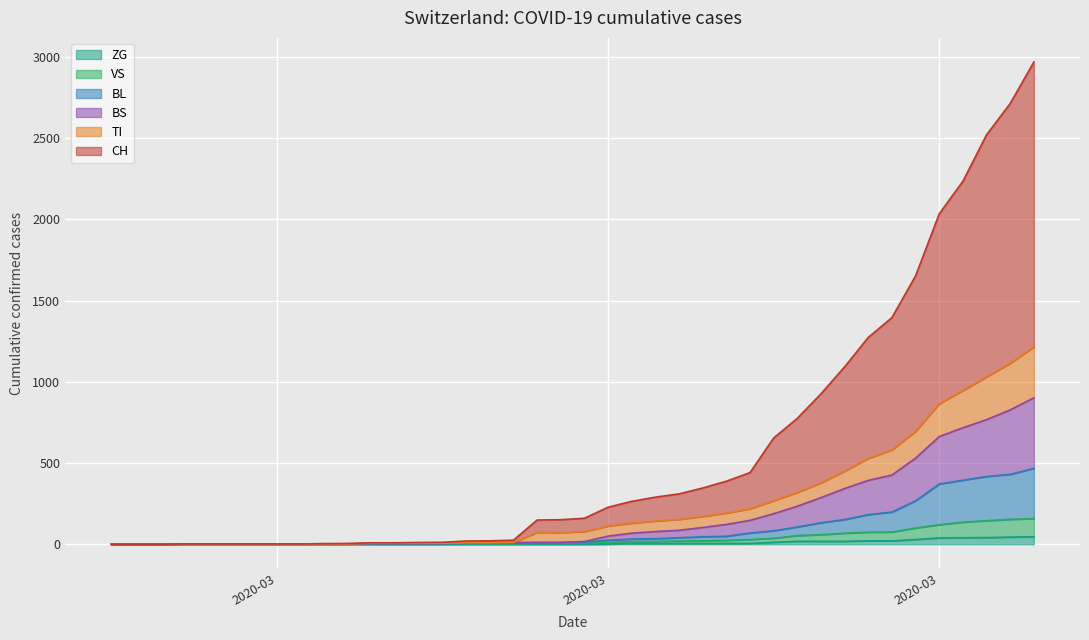

True or false: TI and CH cross at least once.

False